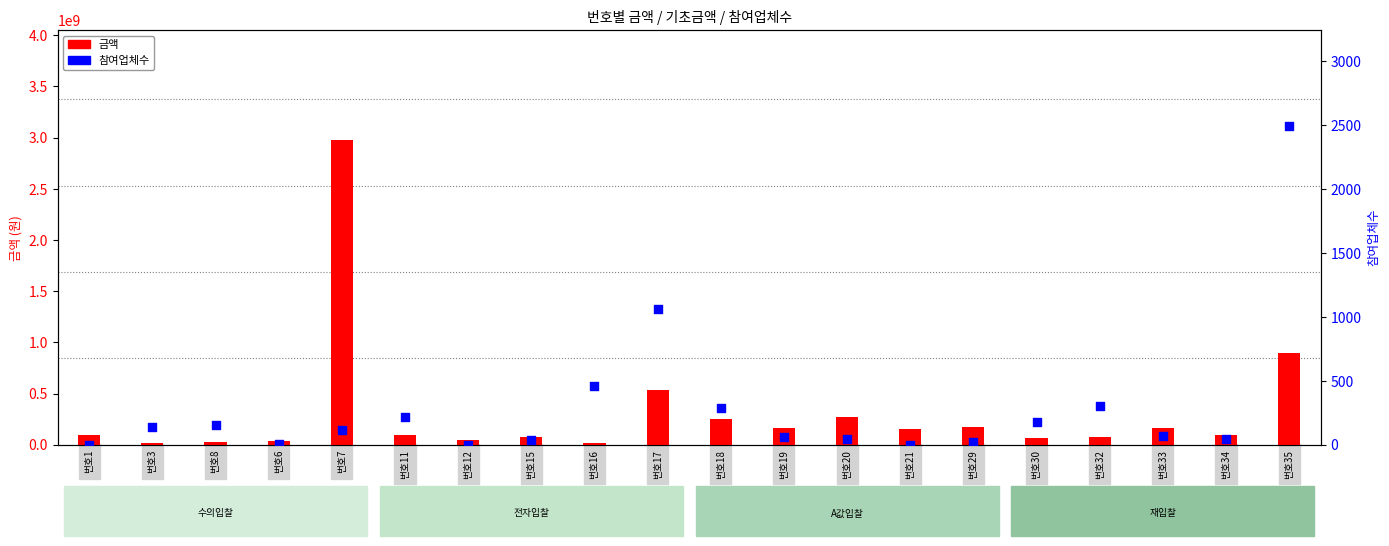

Which series contains the highest Y value?

금액